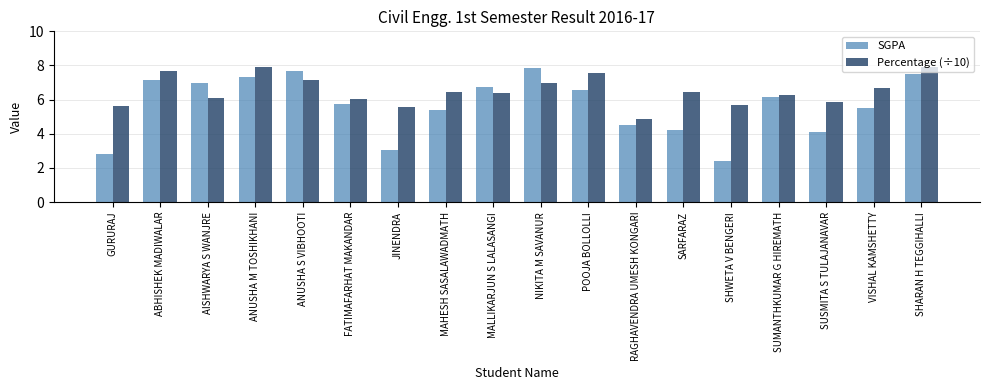

What is the minimum value shown in the chart?

2.4